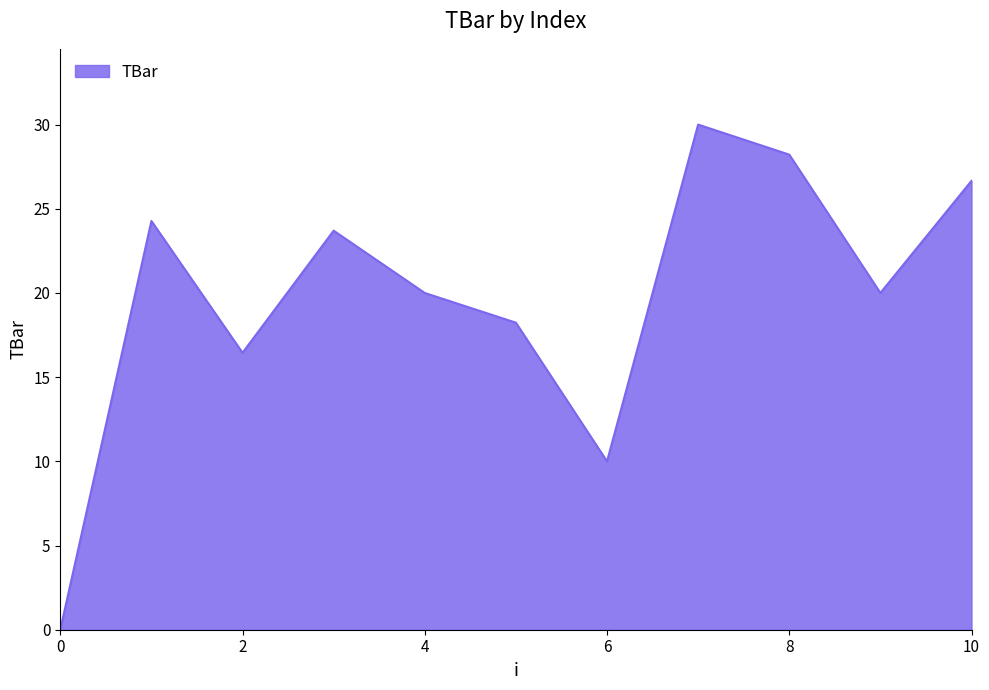

What is the maximum value shown in the chart?

30.0